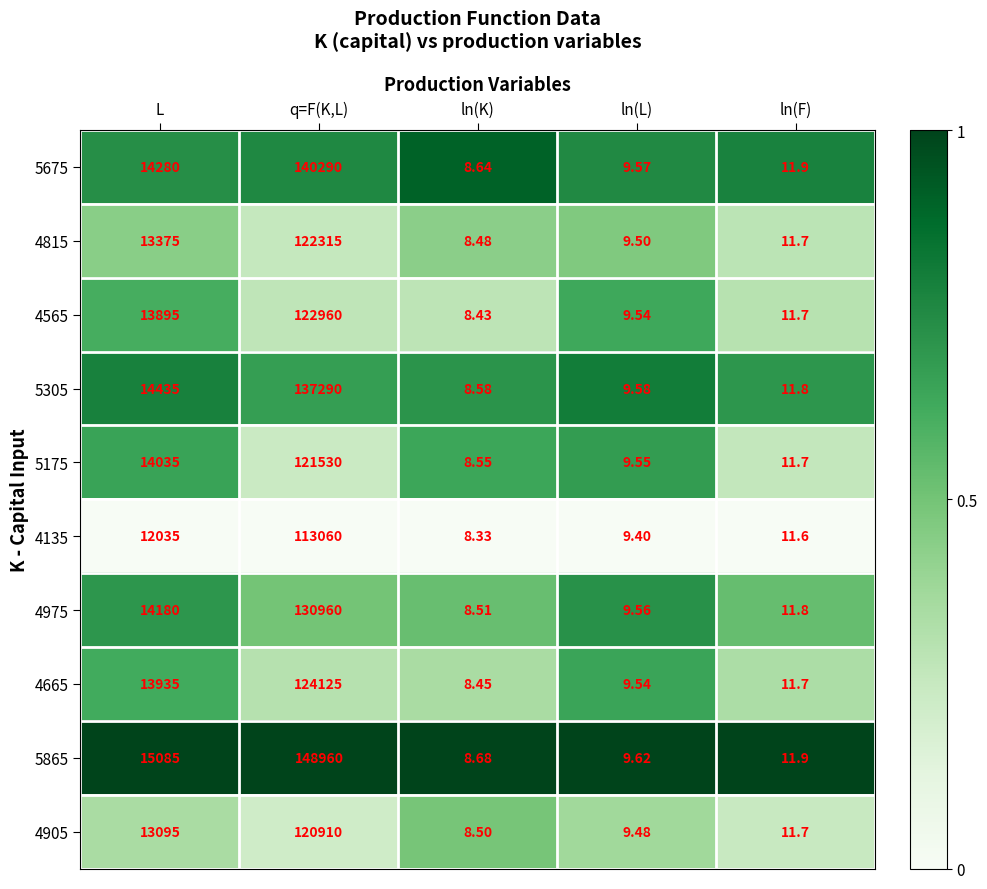

At which label does 5175 reach its minimum?

ln(K)